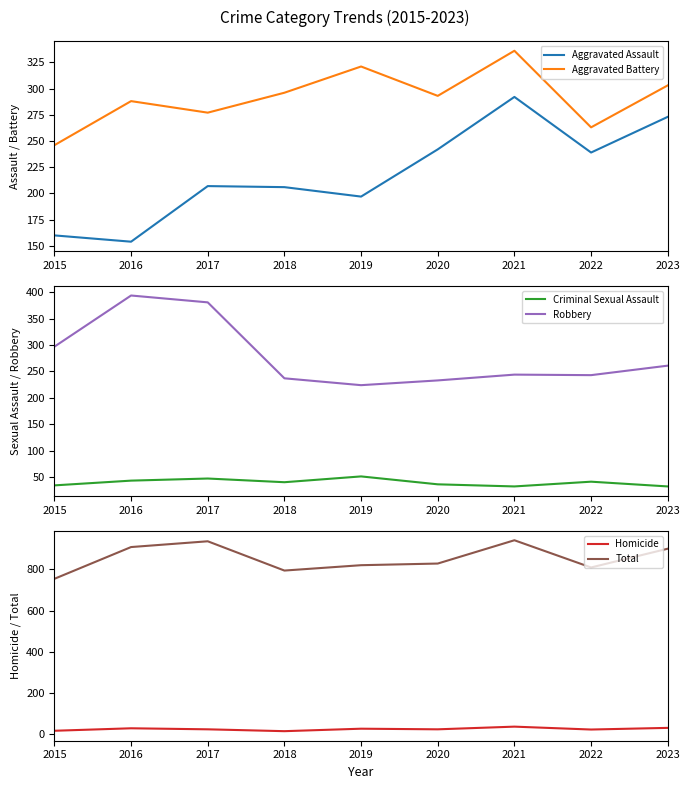

At which category does the chart reach its minimum across all series?

2018